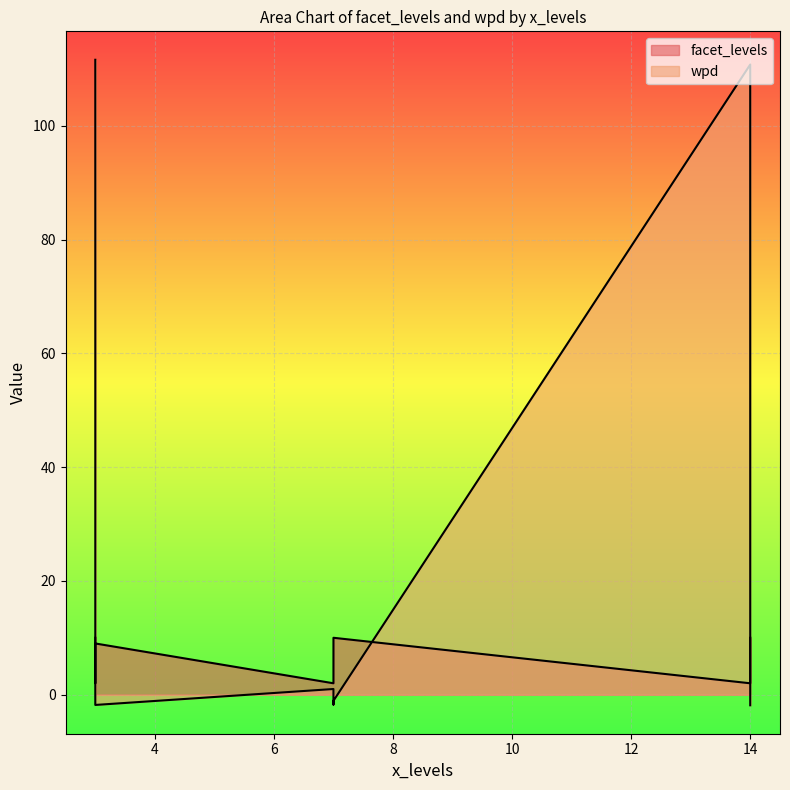

True or false: wpd has more than 1 interior local peaks.

False